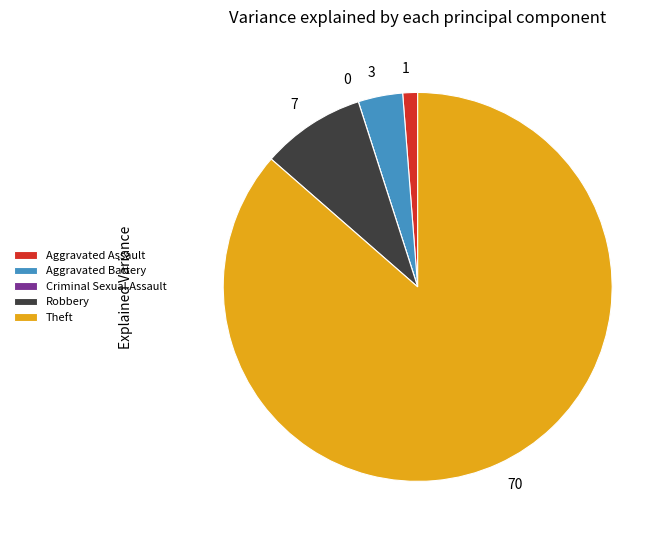

What is the largest slice in the pie chart?

Theft